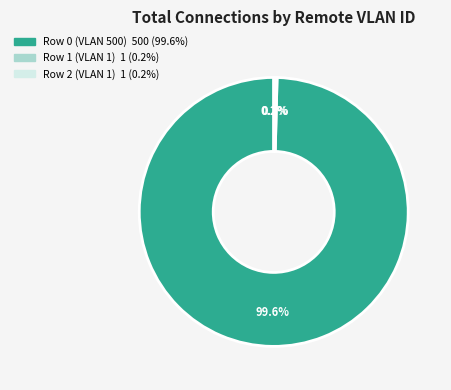

What is the largest slice in the pie chart?

Row 0 (VLAN 500)